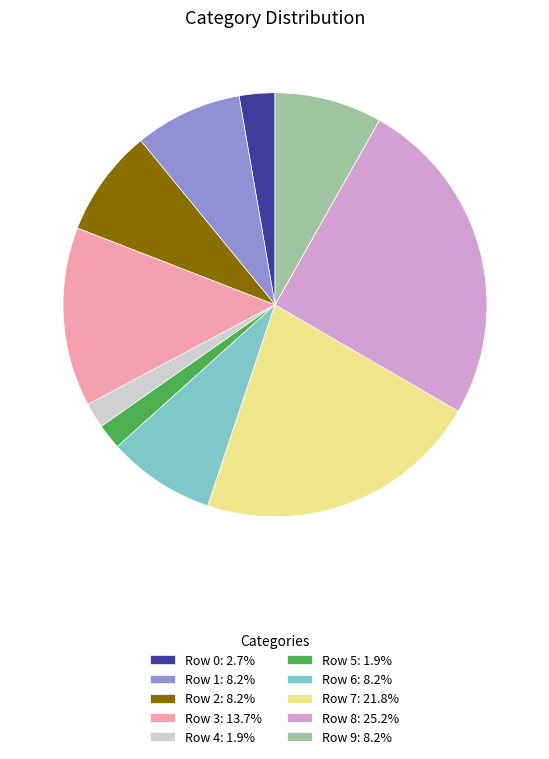

Do Row 0: 2.7% and Row 7: 21.8% together represent more than half of the pie?

No